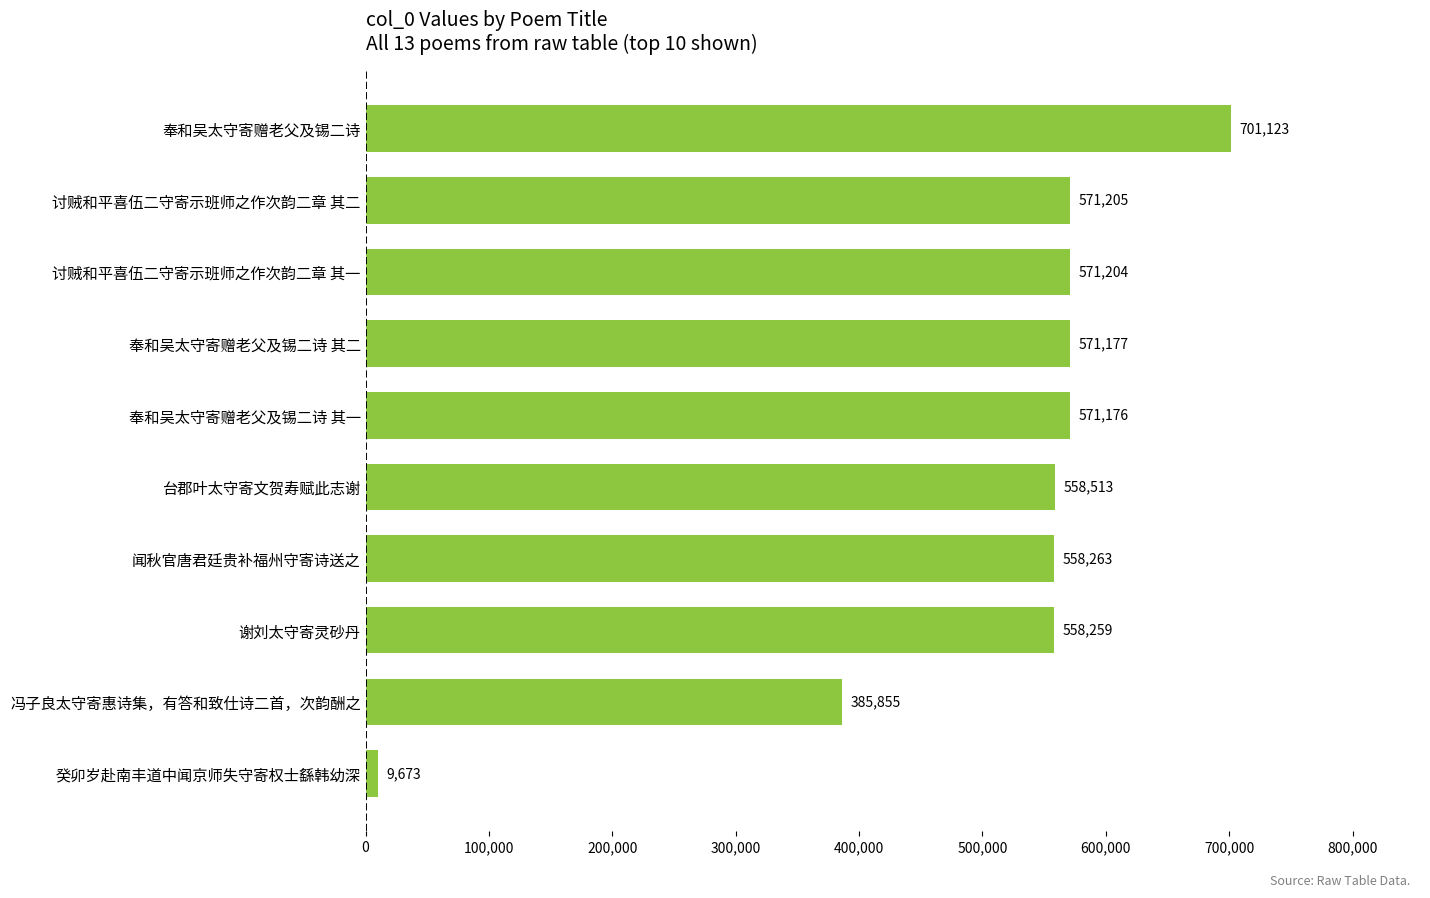

Which category has the highest value across all series?

奉和吴太守寄赠老父及锡二诗